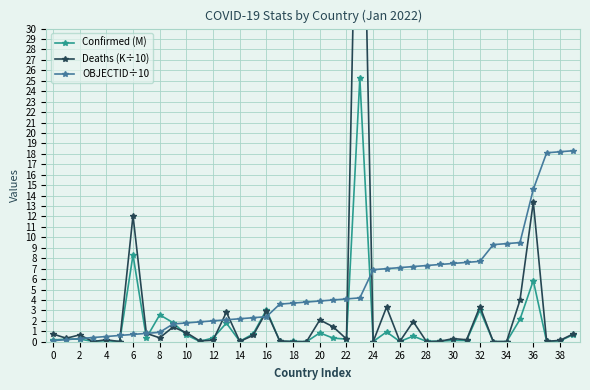

True or false: OBJECTID÷10 and Deaths (K÷10) cross at least once.

True